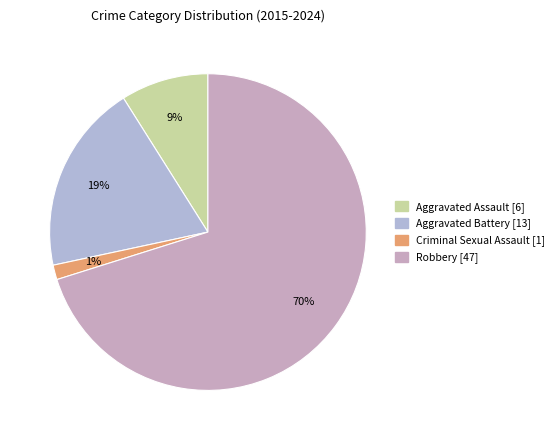

Is it true that Aggravated Battery is 14% of the pie?

False